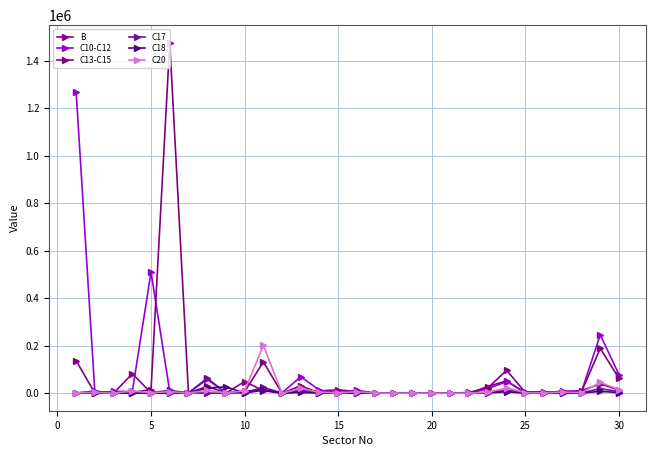

How many categories are shown in the chart?

30